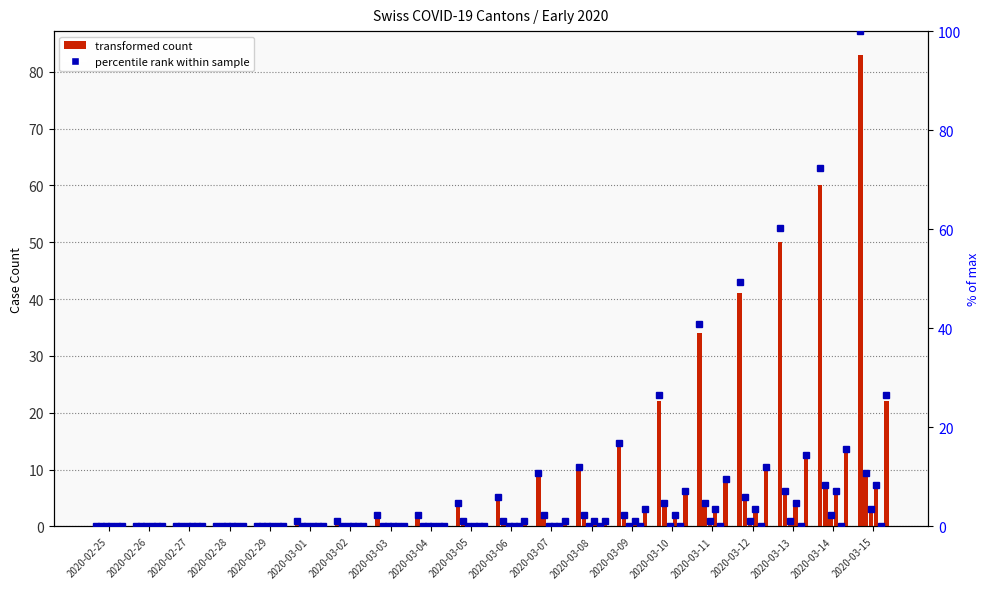

True or false: CH has a value of -30.2 at 2020-02-25.

False